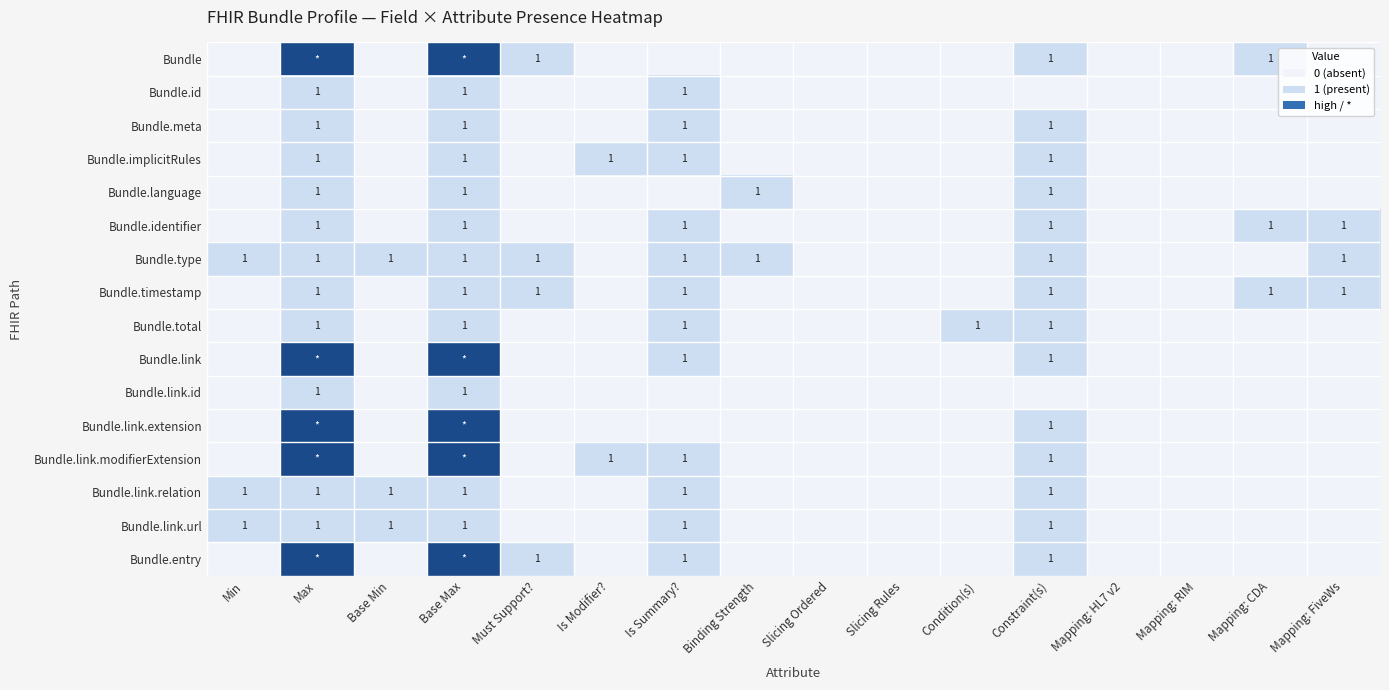

The Bundle.timestamp series shows 1 at Mapping: FiveWs. True or false?

True